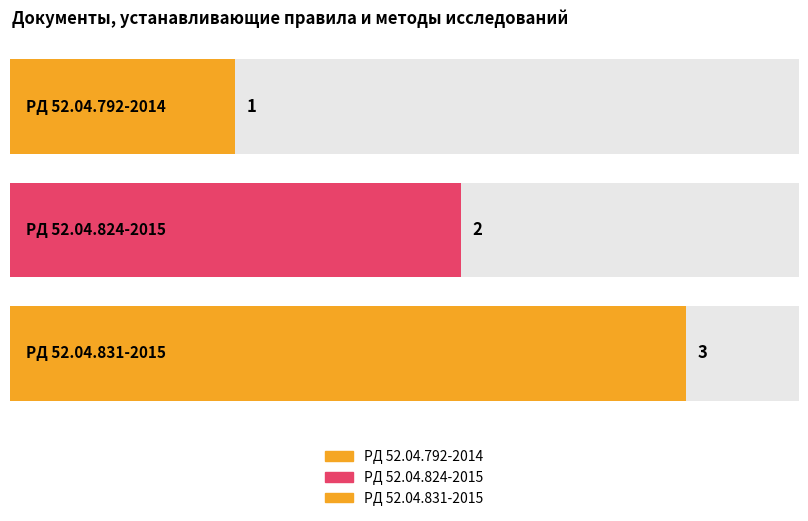

What is the greatest value displayed?

3